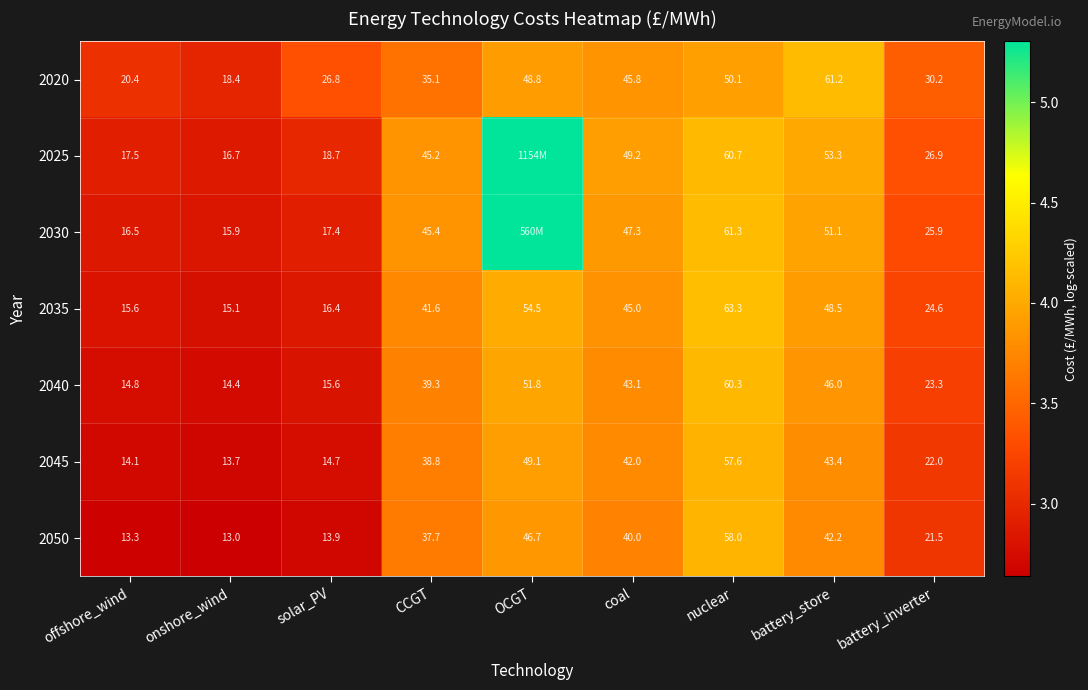

Which series changed the most between solar_PV and battery_store?

2025